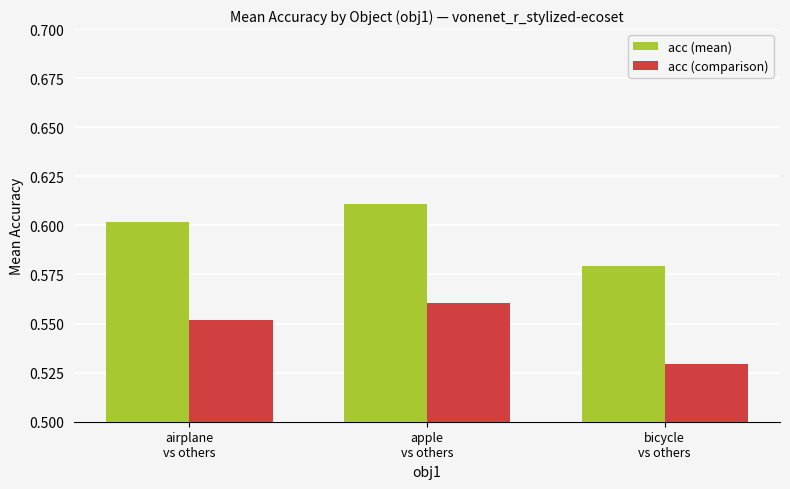

How many categories are shown in the chart?

3